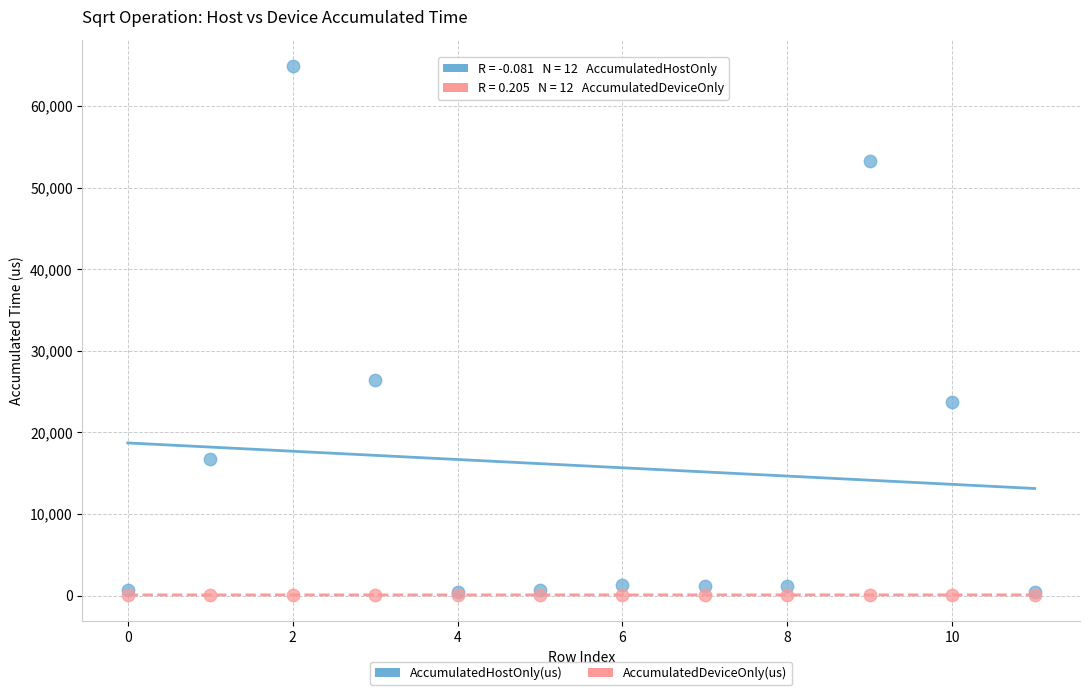

Which series contains the highest Y value?

AccumulatedHostOnly(us)